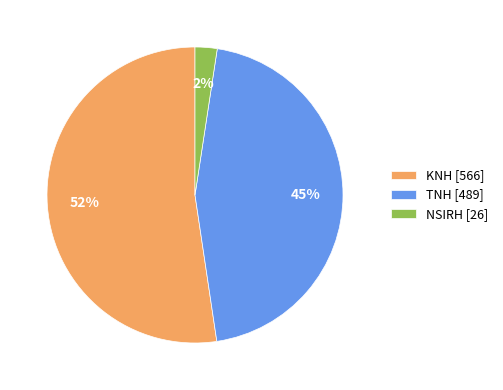

Combined, do NSIRH [26] and KNH [566] account for over 50%?

Yes